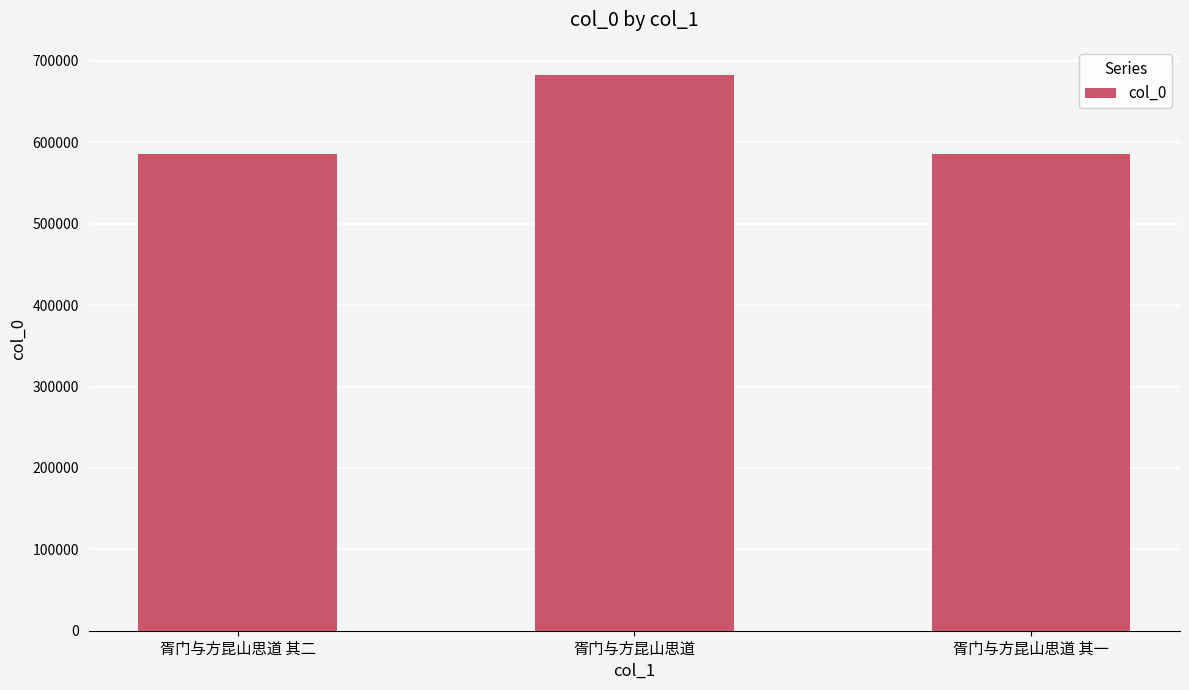

The value at 胥门与方昆山思道 其一 is 585292. True or false?

True